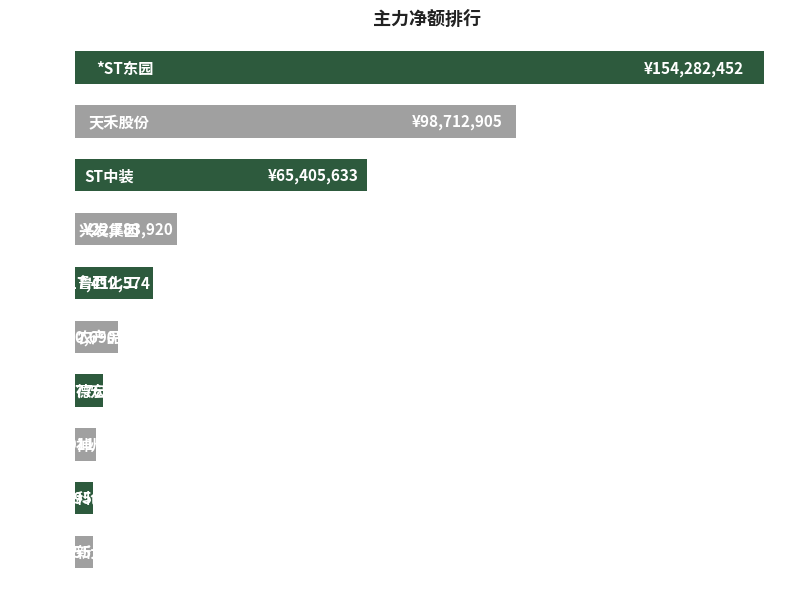

What is the average value?

38690791